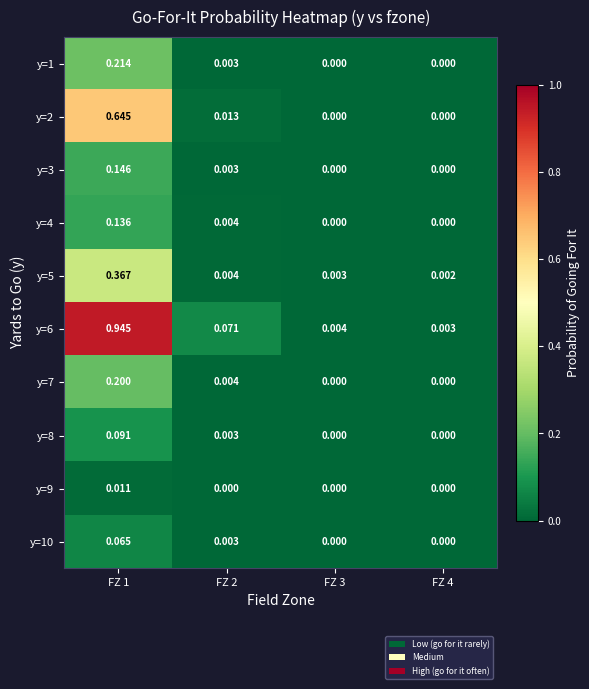

Is the value of y=2 at FZ 1 greater than the value of y=4 at FZ 2?

Yes